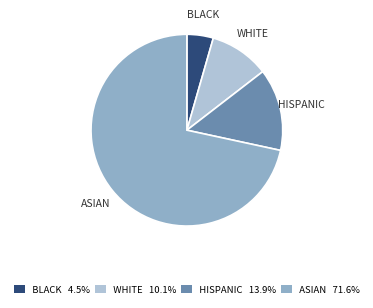

Does any single category account for the majority?

Yes